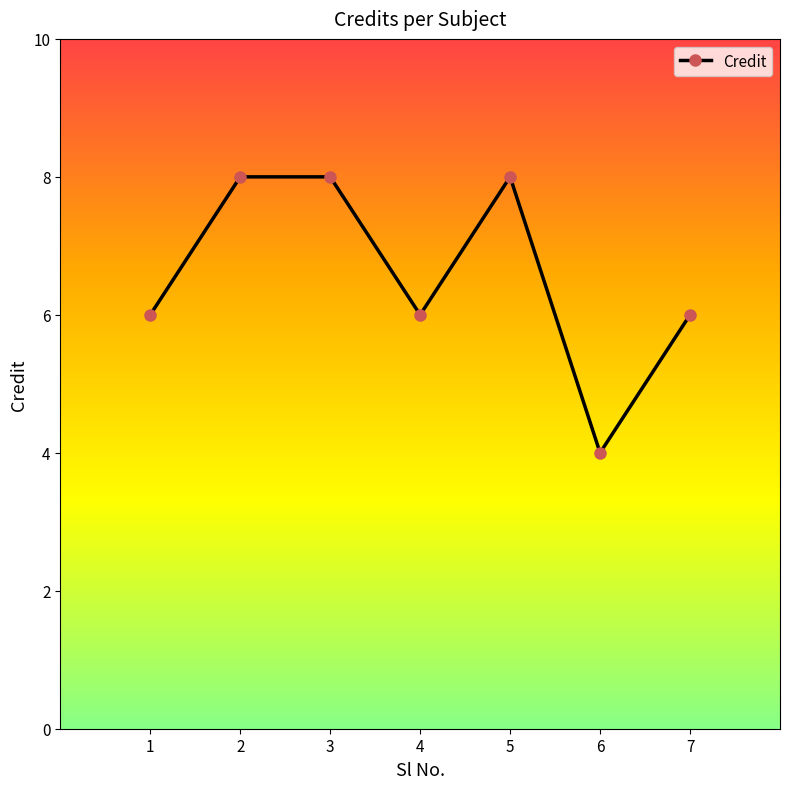

What is the minimum value shown in the chart?

4